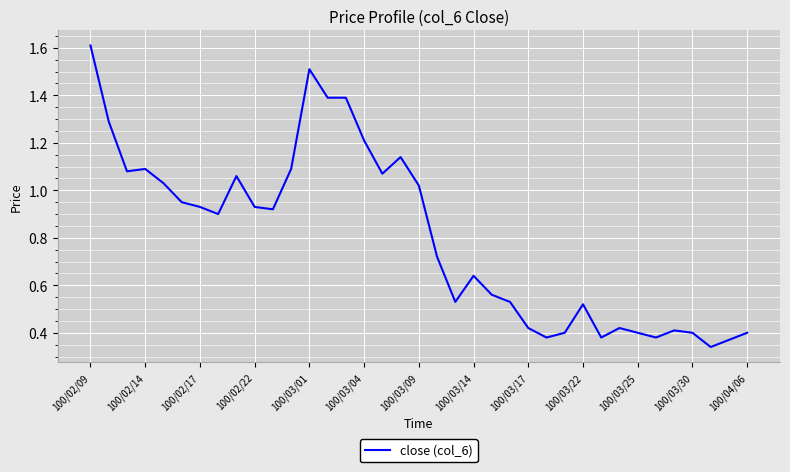

What is the difference between the maximum and minimum values?

1.3